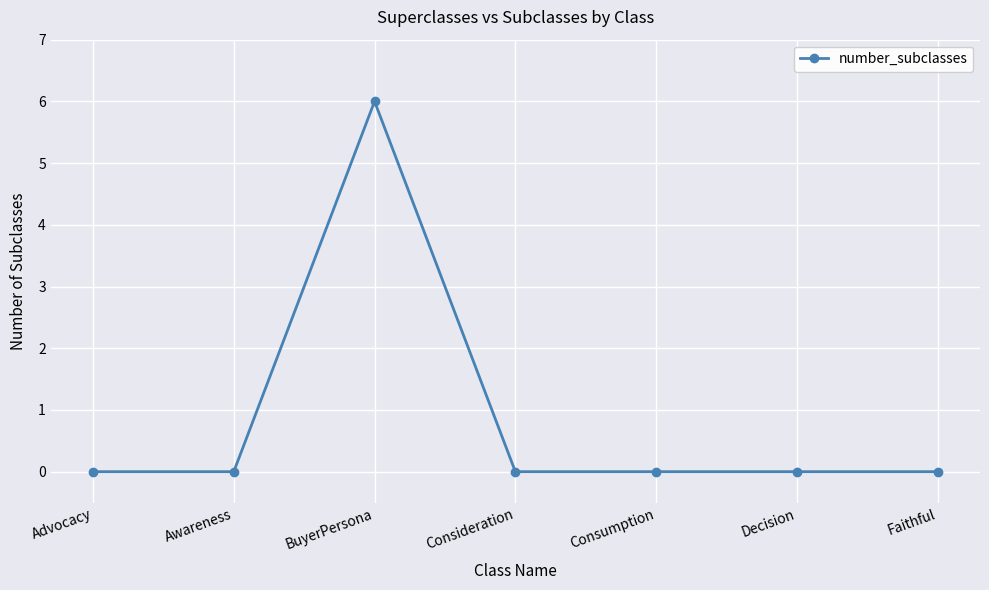

What is the greatest value displayed?

6